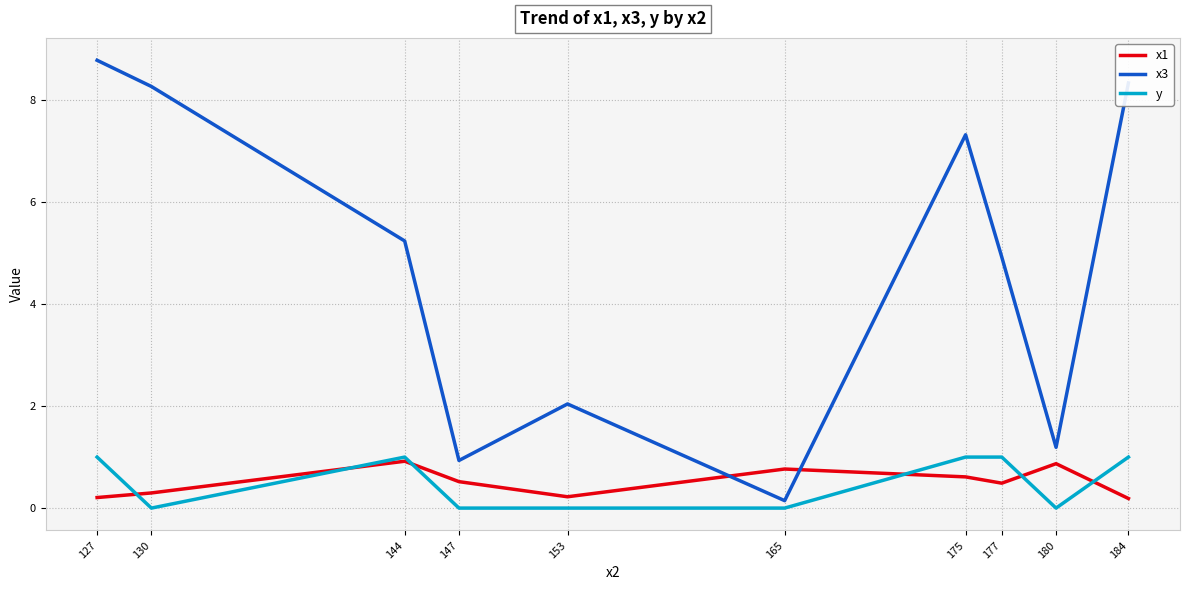

Is it true that y equals 0.6 at 147?

False